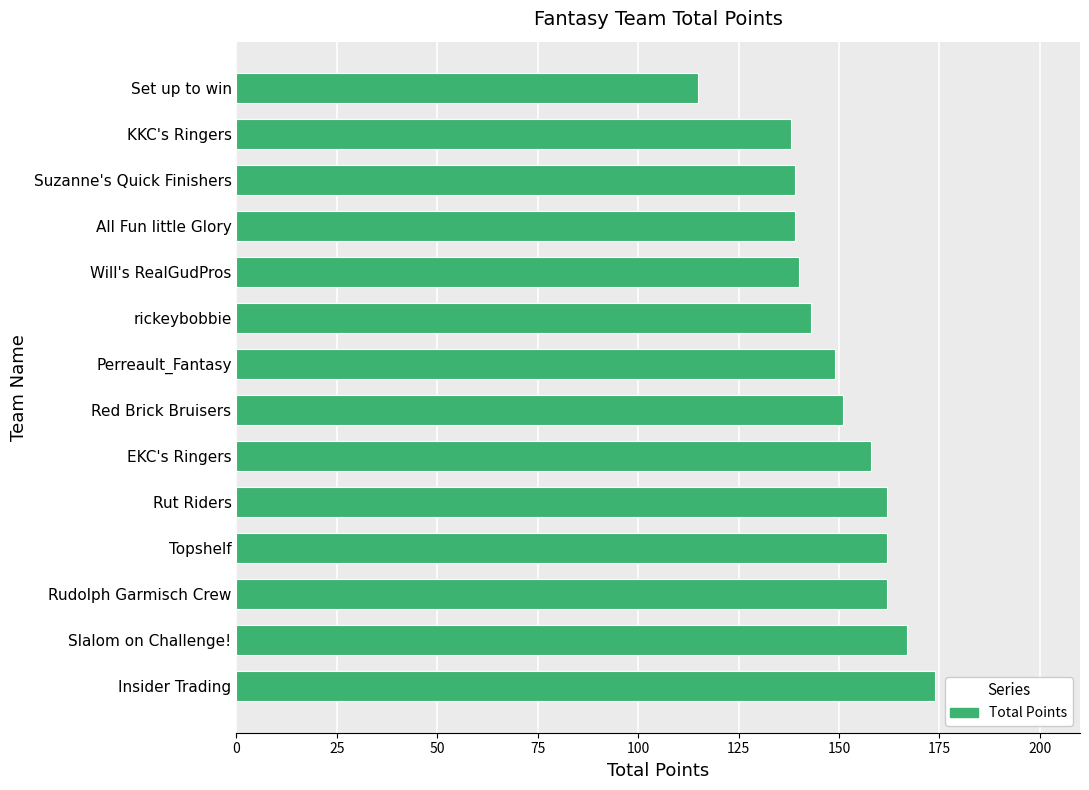

How many bars are there in total?

14